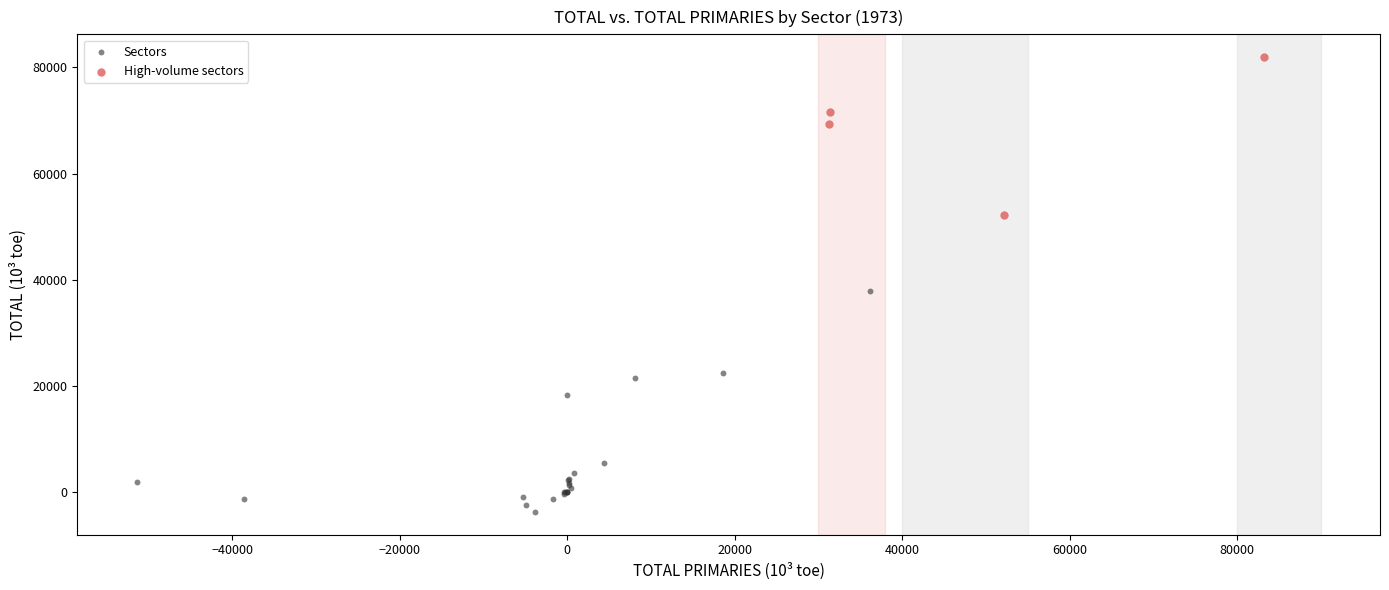

Which series reaches the minimum Y coordinate?

Sectors